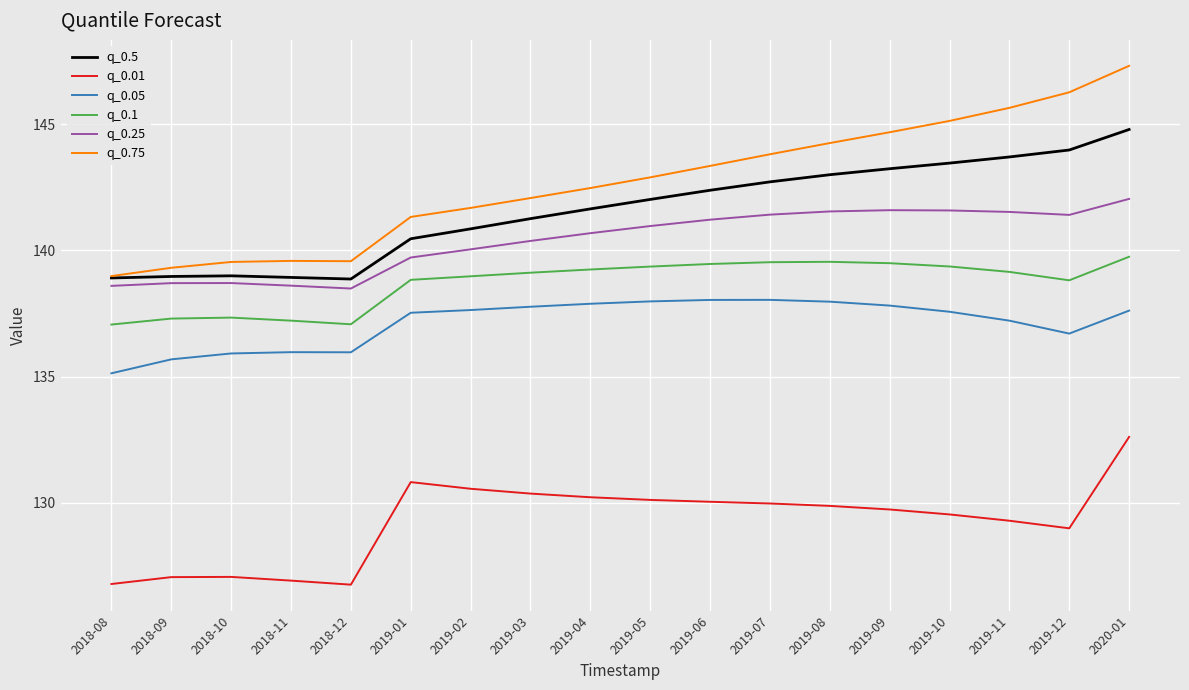

Which series has the widest spread of values?

q_0.75